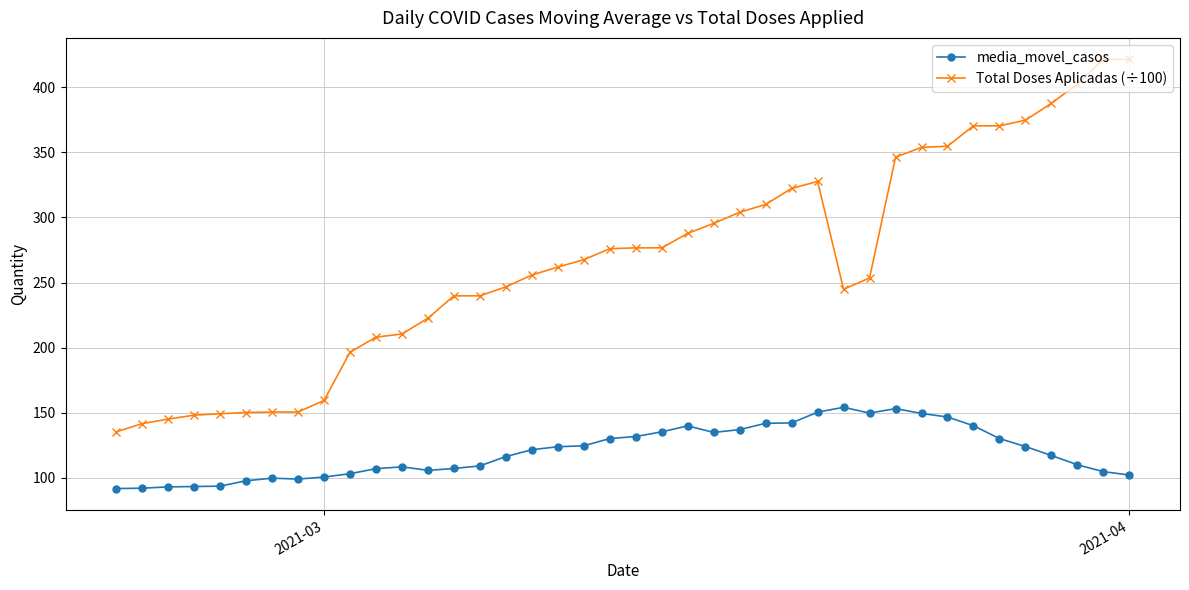

Which series has the largest range (max minus min)?

Total Doses Aplicadas (÷100)